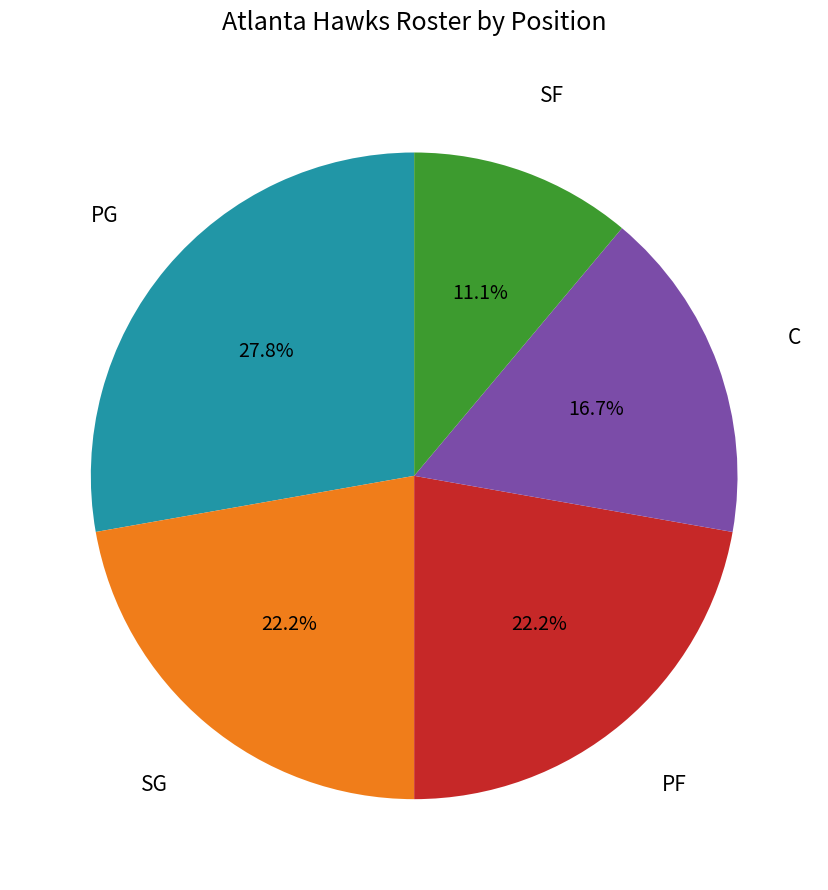

Is there a majority slice in this chart?

No